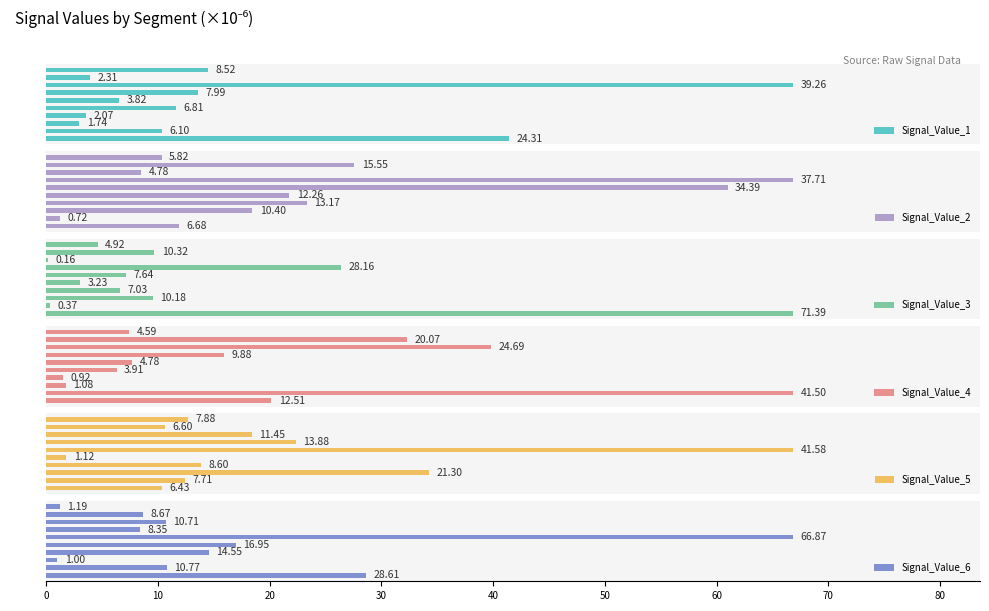

What is the average value of the Signal_Value_6 series?

16.8